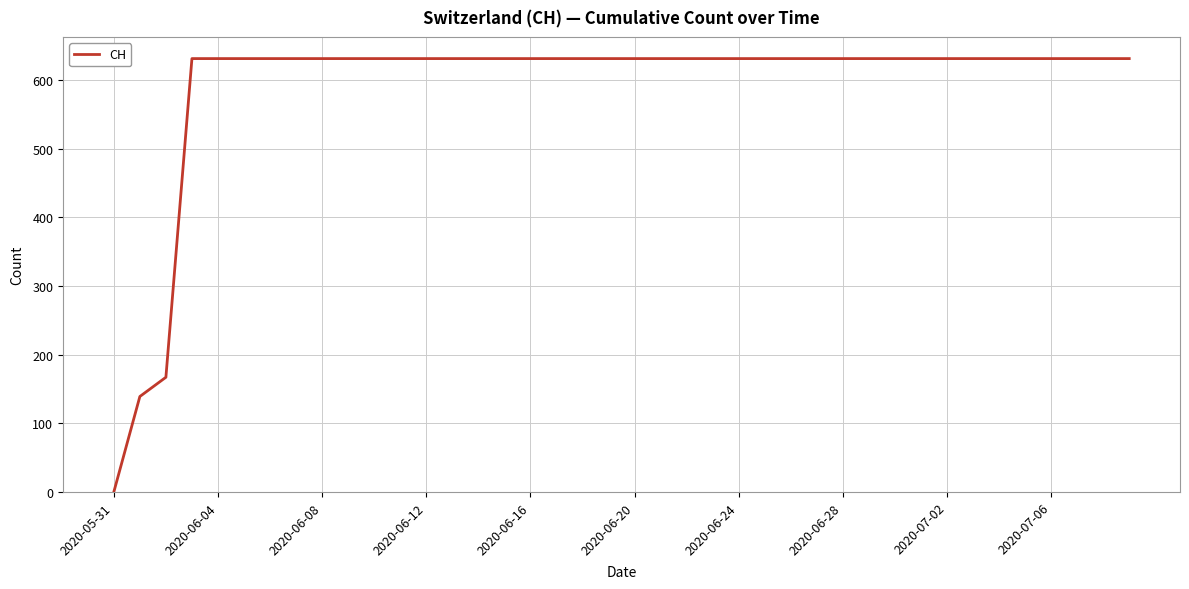

What is the difference between the maximum and minimum values?

631